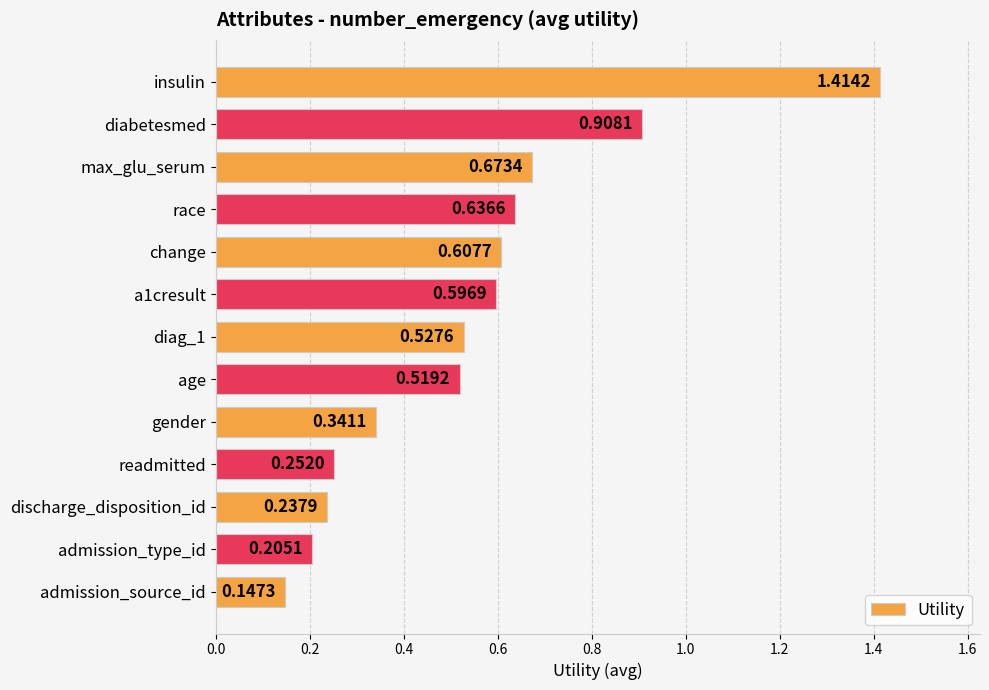

What is the label of the 3rd bar from the bottom?

discharge_disposition_id